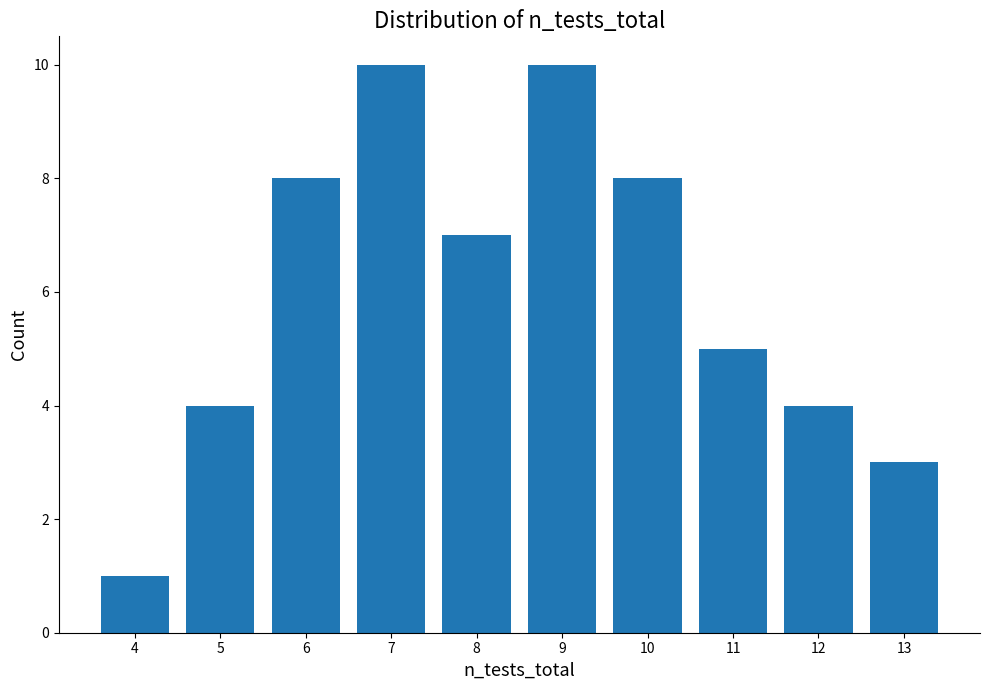

What is the average value?

6